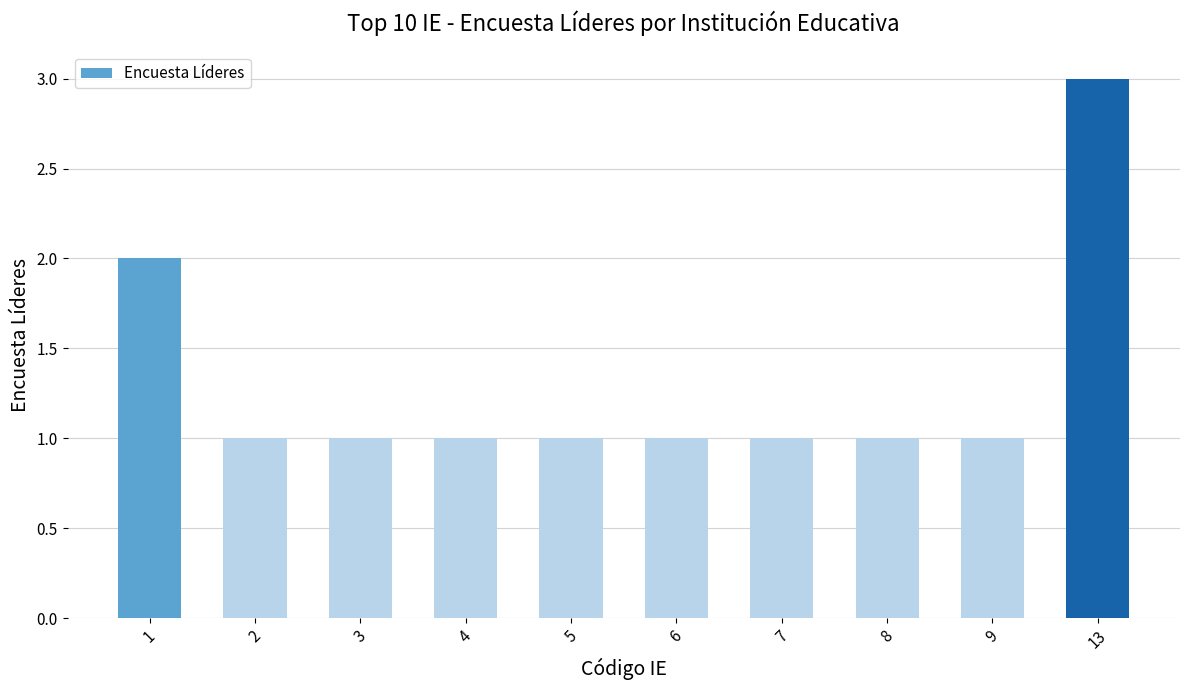

What is the sum of the values at 2 and 13?

4